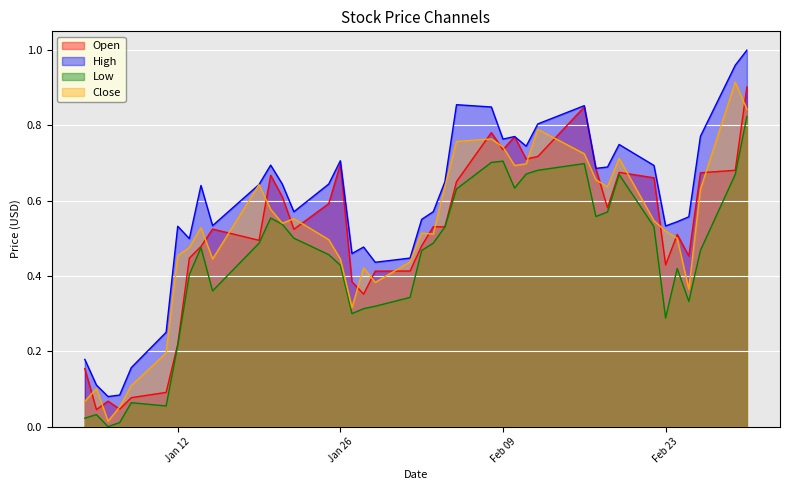

What is the value of the Close point at the 35th from the left?

0.5